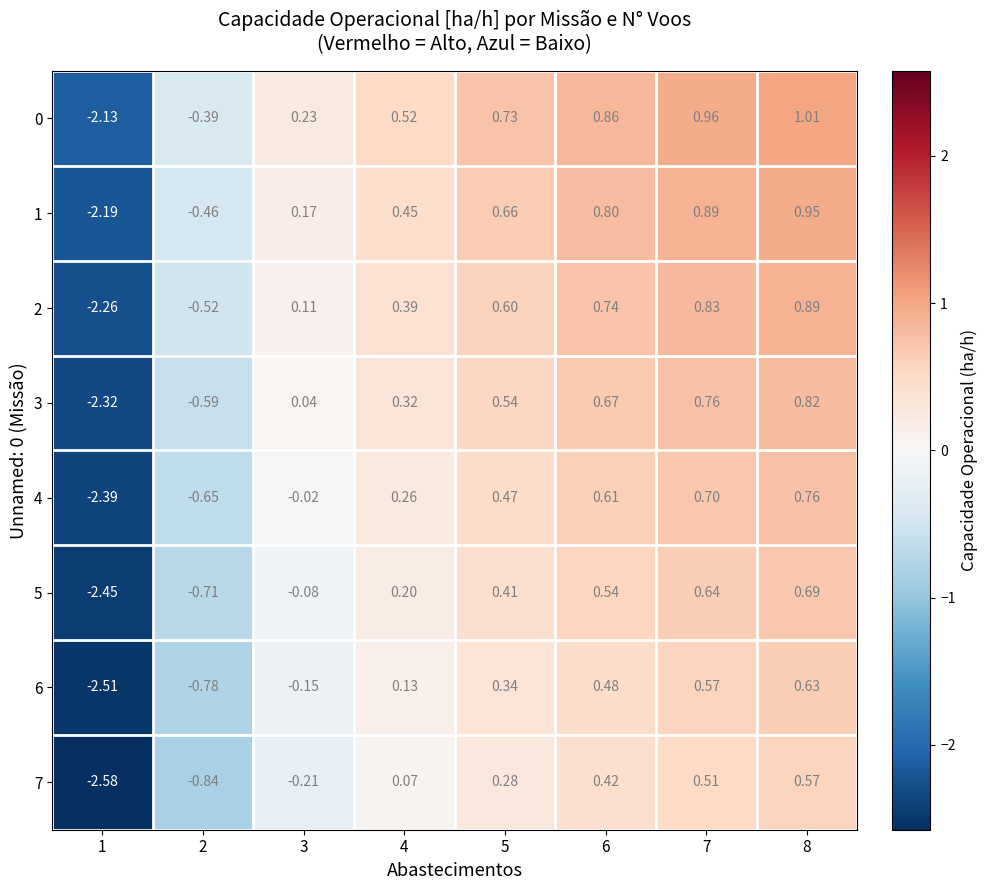

Is the value of 7 at 8 greater than the value of 3 at 8?

No